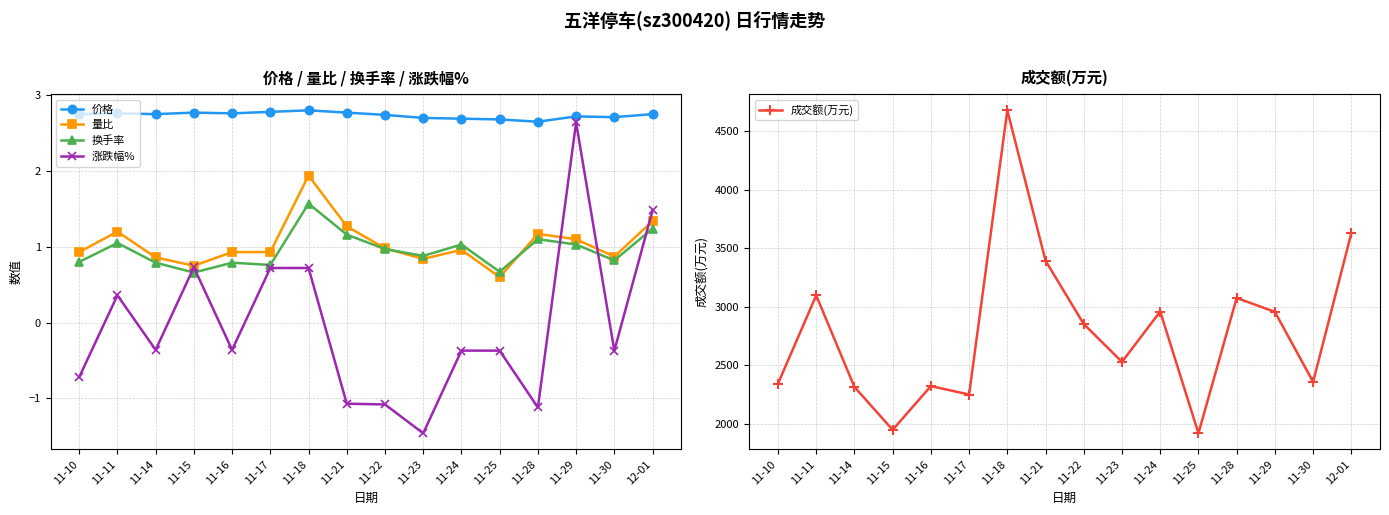

Reading right to left, list all the values displayed in this chart.

价格: 2.8	2.7	2.7	2.6	2.7	2.7	2.7	2.7	2.8	2.8	2.8	2.8	2.8	2.8	2.8	2.8
量比: 1.3	0.9	1.1	1.2	0.6	1.0	0.8	1.0	1.3	1.9	0.9	0.9	0.8	0.9	1.2	0.9
换手率: 1.2	0.8	1.0	1.1	0.7	1.0	0.9	1.0	1.2	1.6	0.8	0.8	0.7	0.8	1.1	0.8
涨跌幅%: 1.5	-0.4	2.6	-1.1	-0.4	-0.4	-1.5	-1.1	-1.1	0.7	0.7	-0.4	0.7	-0.4	0.4	-0.7
成交额(万元): 3627.0	2357.0	2955.0	3074.0	1918.0	2958.0	2528.0	2851.0	3392.0	4677.0	2249.0	2321.0	1947.0	2314.0	3096.0	2342.0